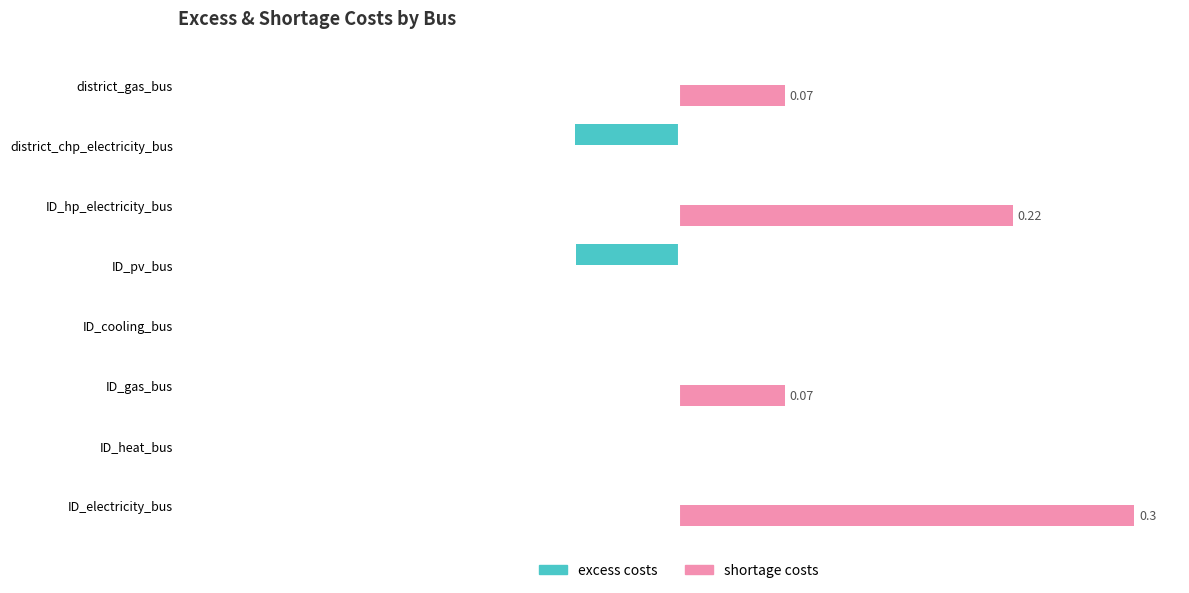

What are all the series names shown in the legend?

excess costs, shortage costs